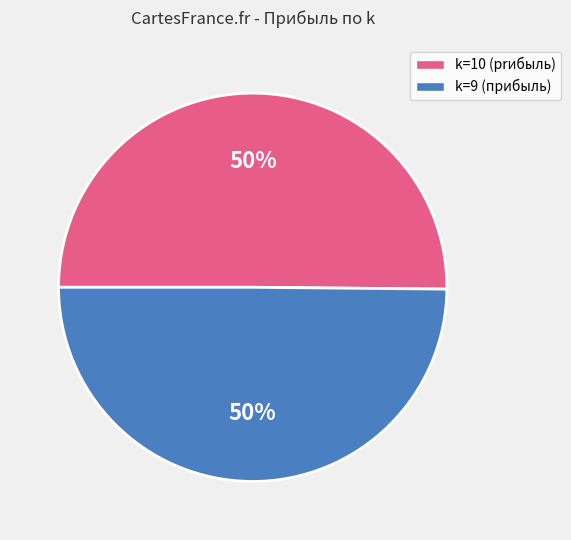

Count the number of slices in the pie.

2